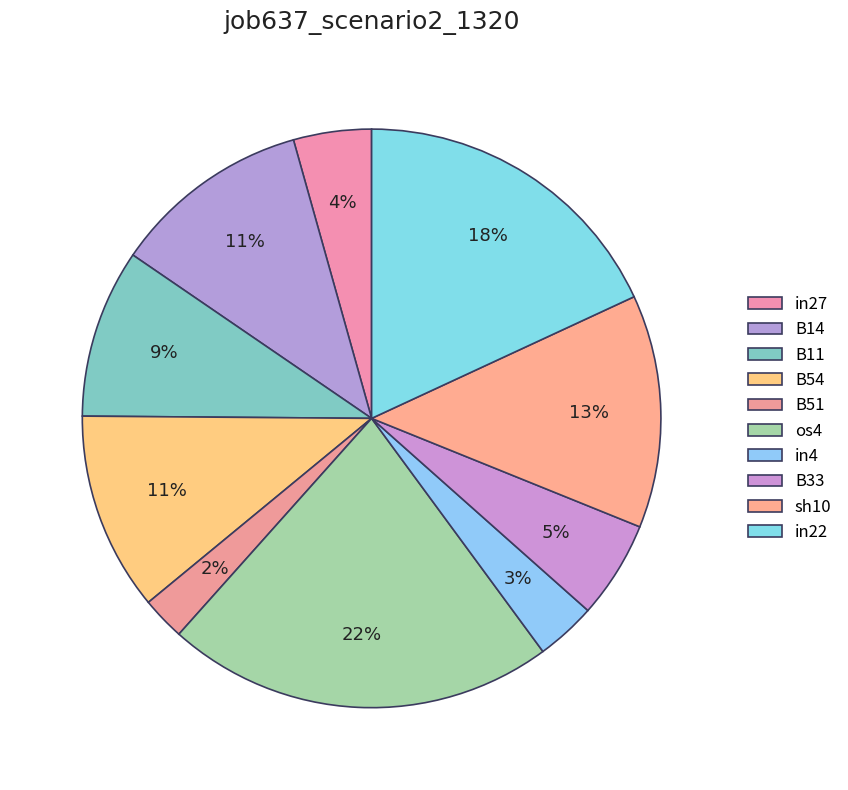

How many segments does this pie chart have?

10